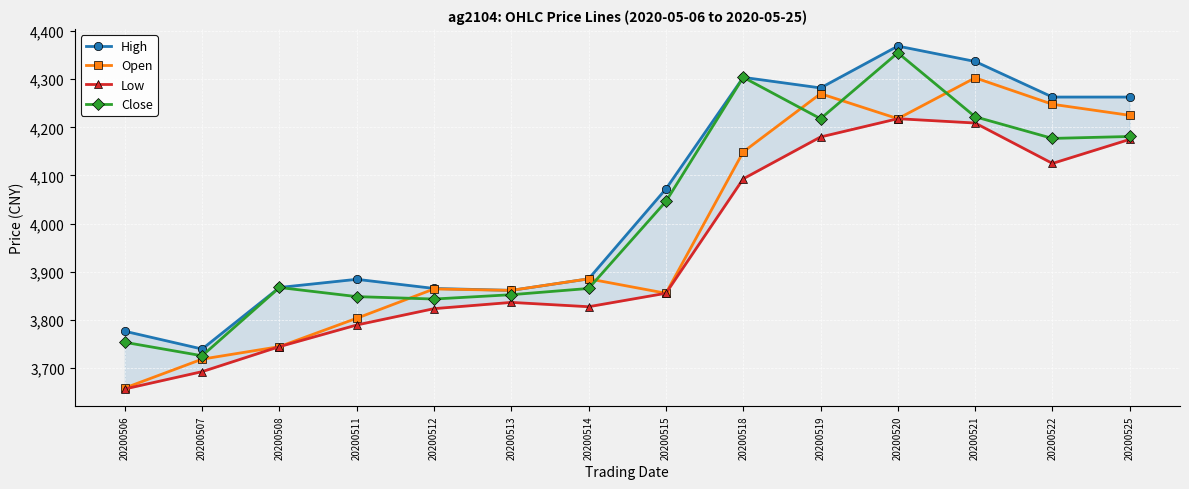

Which series ends up on top after the final intersection of Close and Open?

Open